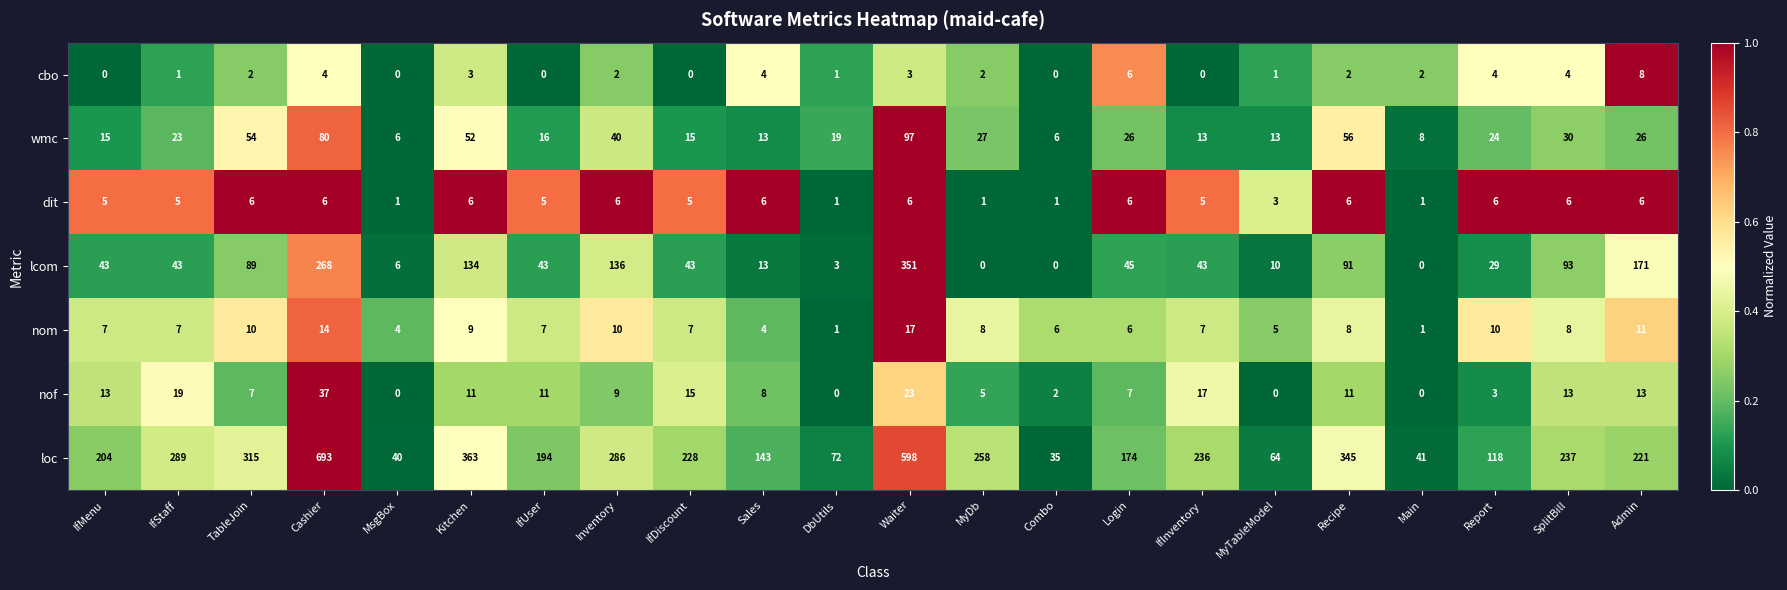

The loc series shows 62 at IfDiscount. True or false?

False